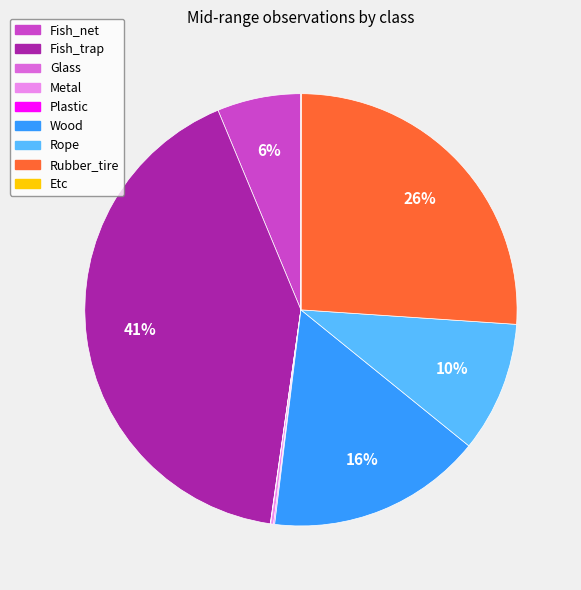

Between Rope and Fish_net, which is larger?

Rope